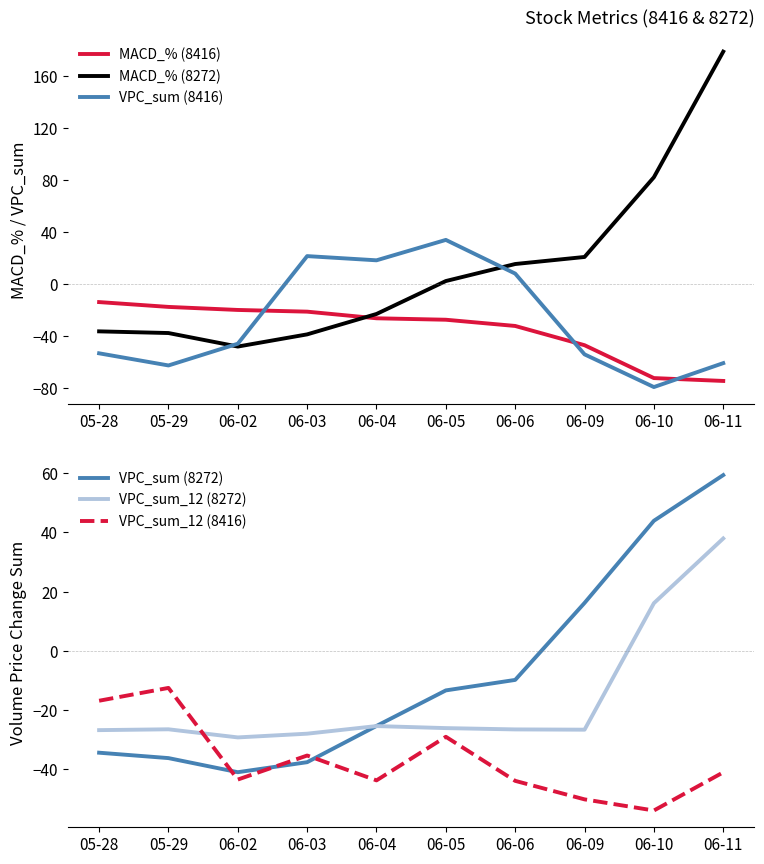

True or false: VPC_sum (8416) and VPC_sum (8272) intersect in this chart.

True